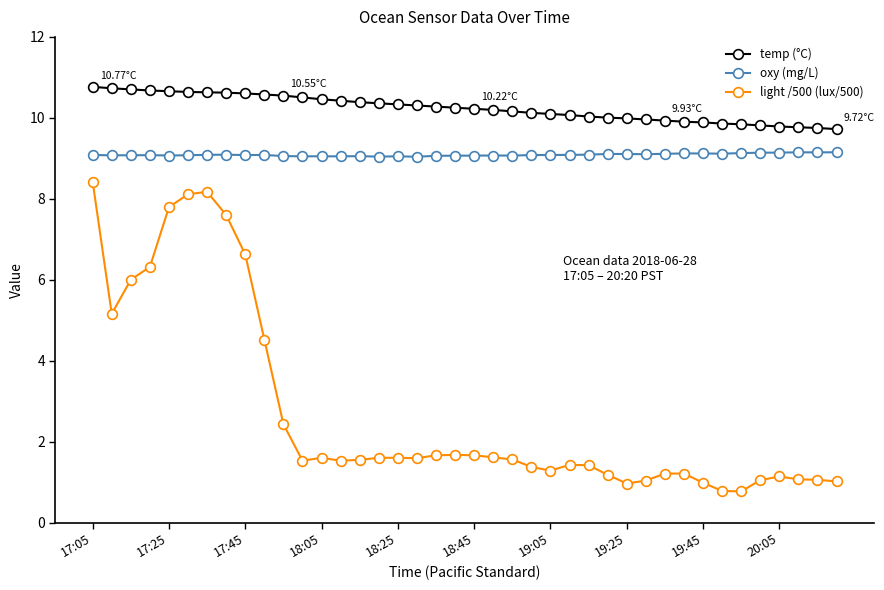

Which series has the largest total across all categories?

temp (°C)